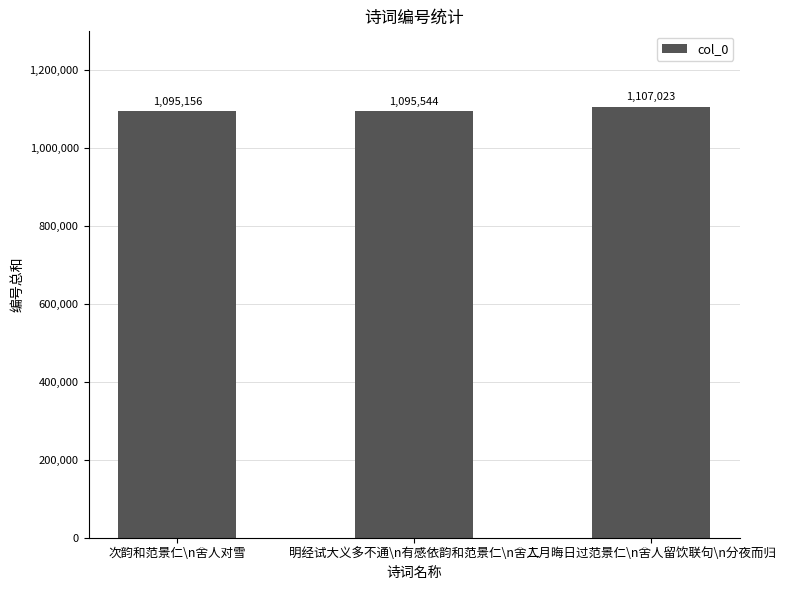

Where is the data nearest to the value 1101089?

明经试大义多不通\n有感依韵和范景仁\n舍人